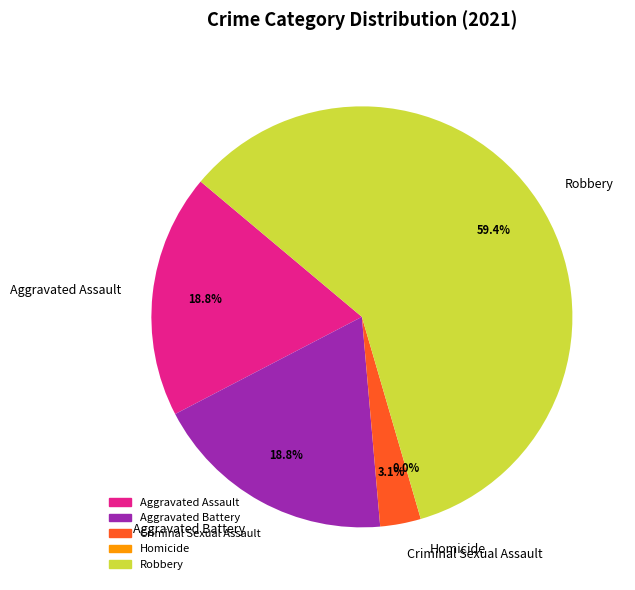

How many segments does this pie chart have?

5